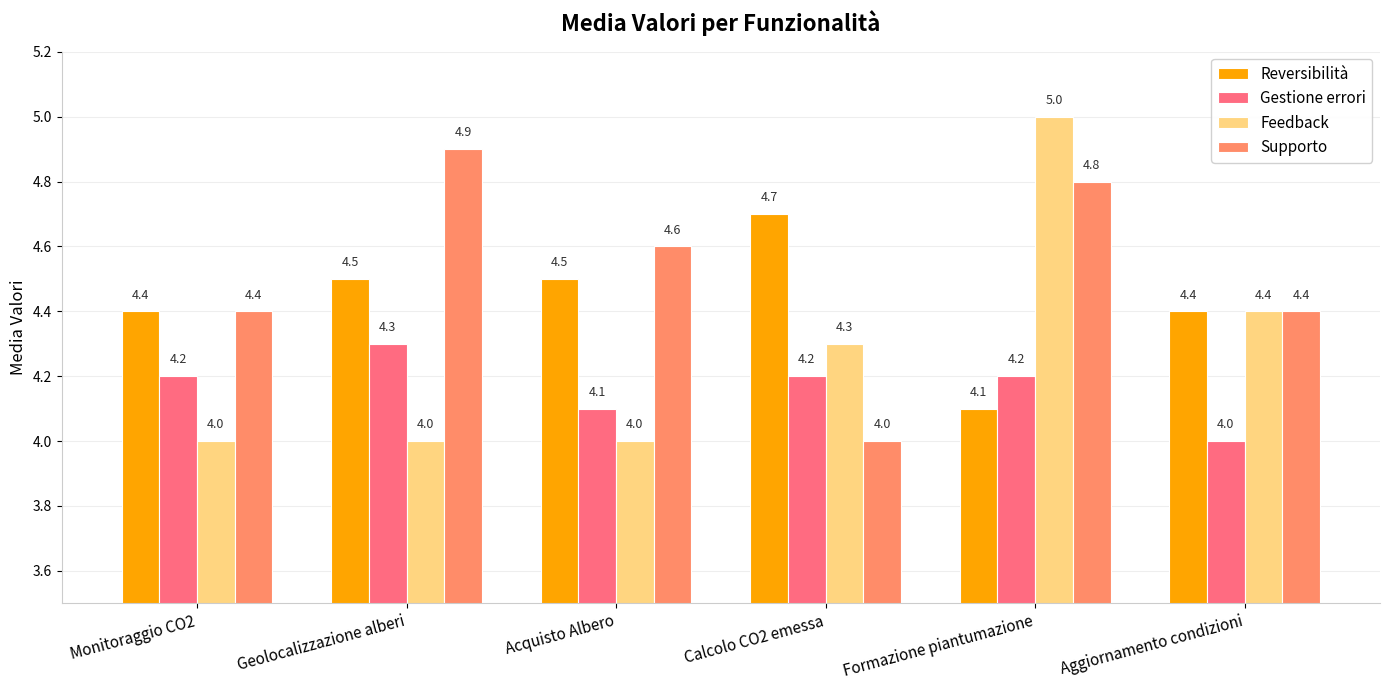

How many bars are there in each group?

4